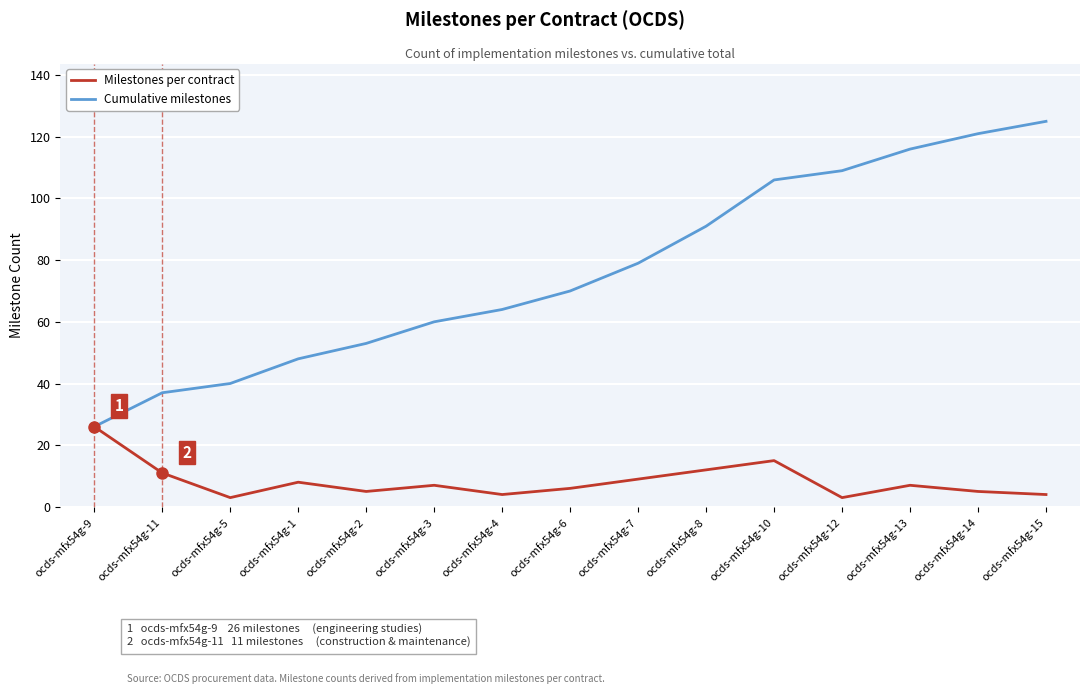

Count the number of data series in this chart.

2